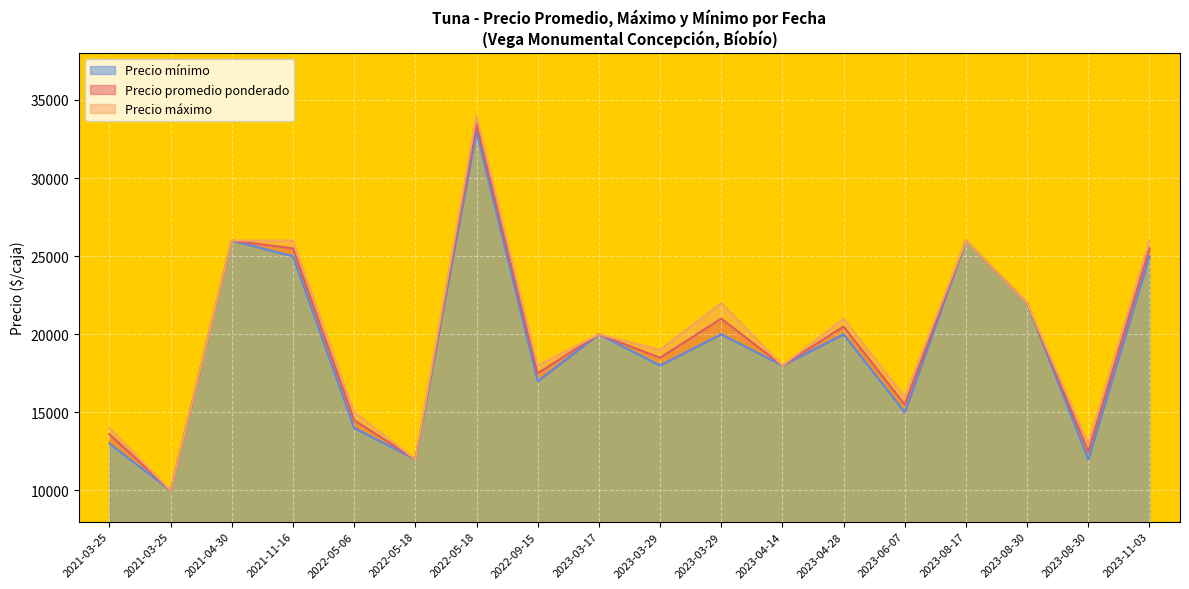

At which category does the chart reach its minimum across all series?

2021-03-25